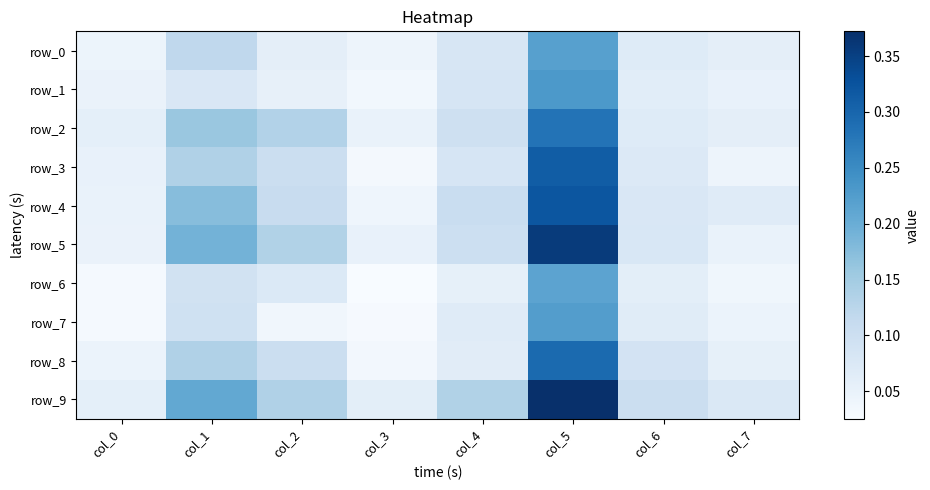

At which label is row_9 closest to 0?

col_0